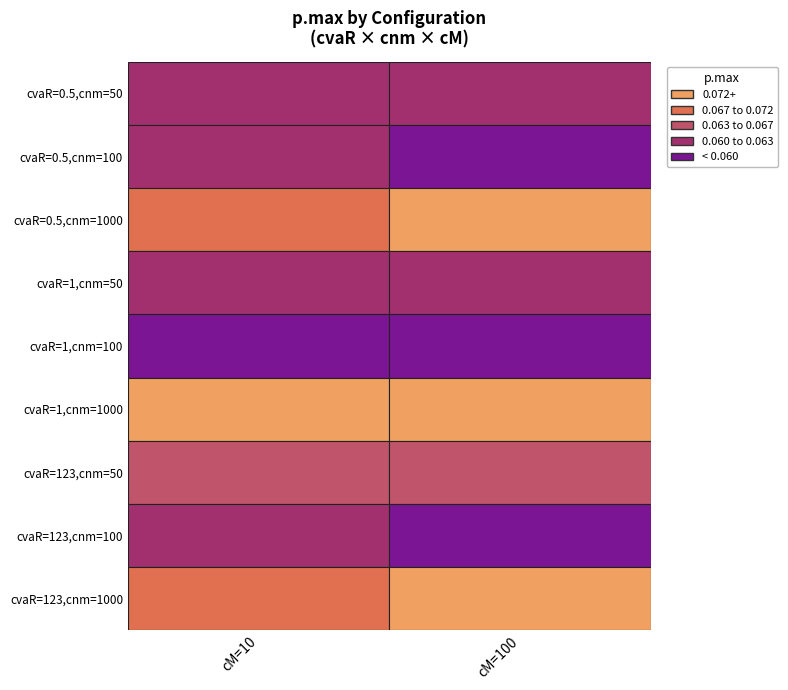

Reading right to left, transcribe all the data shown in this chart.

cvaR=0.5,cnm=50: 0.1	0.1
cvaR=0.5,cnm=100: 0.1	0.1
cvaR=0.5,cnm=1000: 0.1	0.1
cvaR=1,cnm=50: 0.1	0.1
cvaR=1,cnm=100: 0.1	0.1
cvaR=1,cnm=1000: 0.1	0.1
cvaR=123,cnm=50: 0.1	0.1
cvaR=123,cnm=100: 0.1	0.1
cvaR=123,cnm=1000: 0.1	0.1